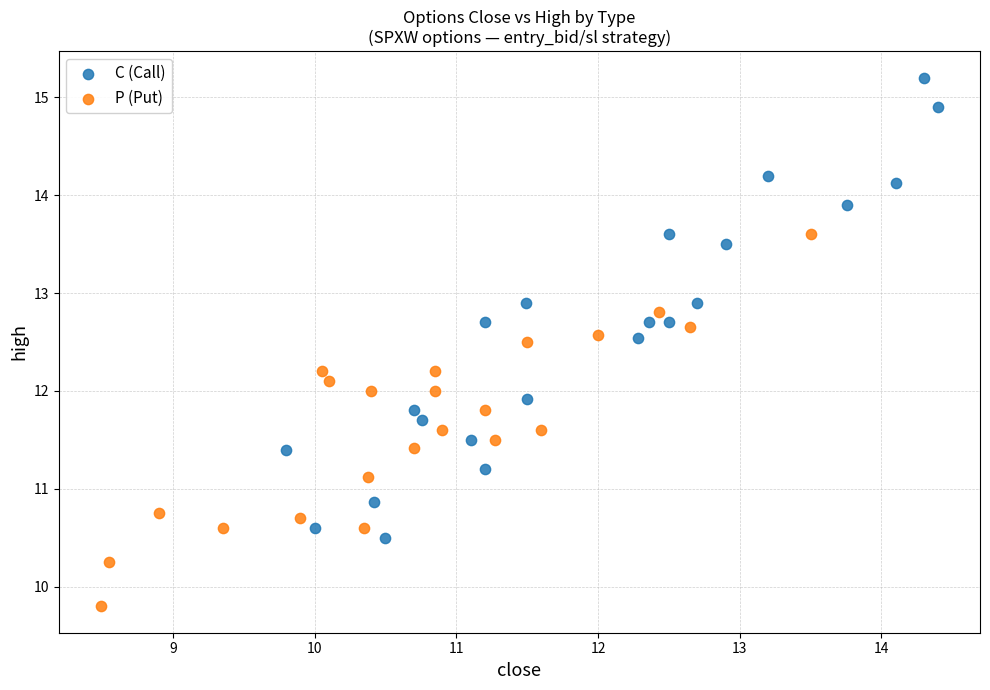

Which series contains the highest Y value?

C (Call)